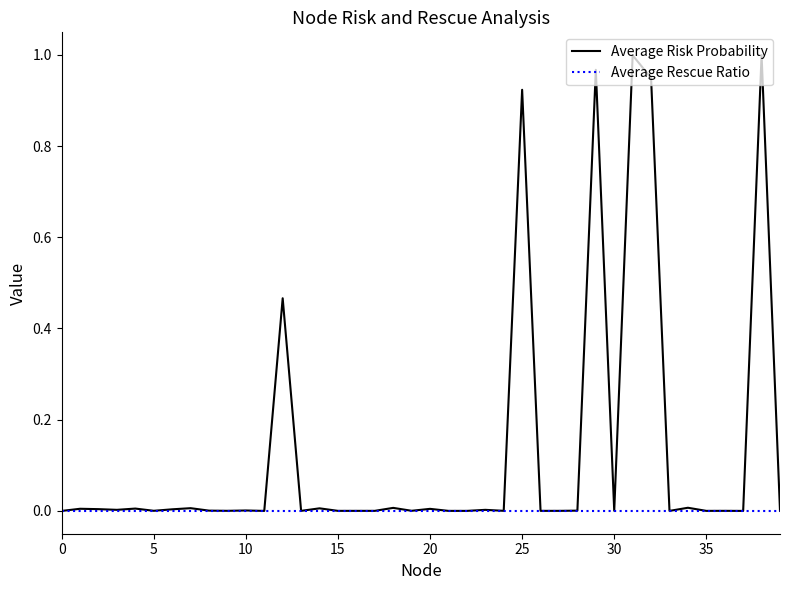

Which series has the widest spread of values?

Average Risk Probability